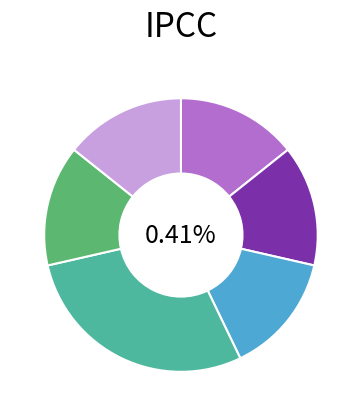

What is the smallest slice in the pie chart?

Extension